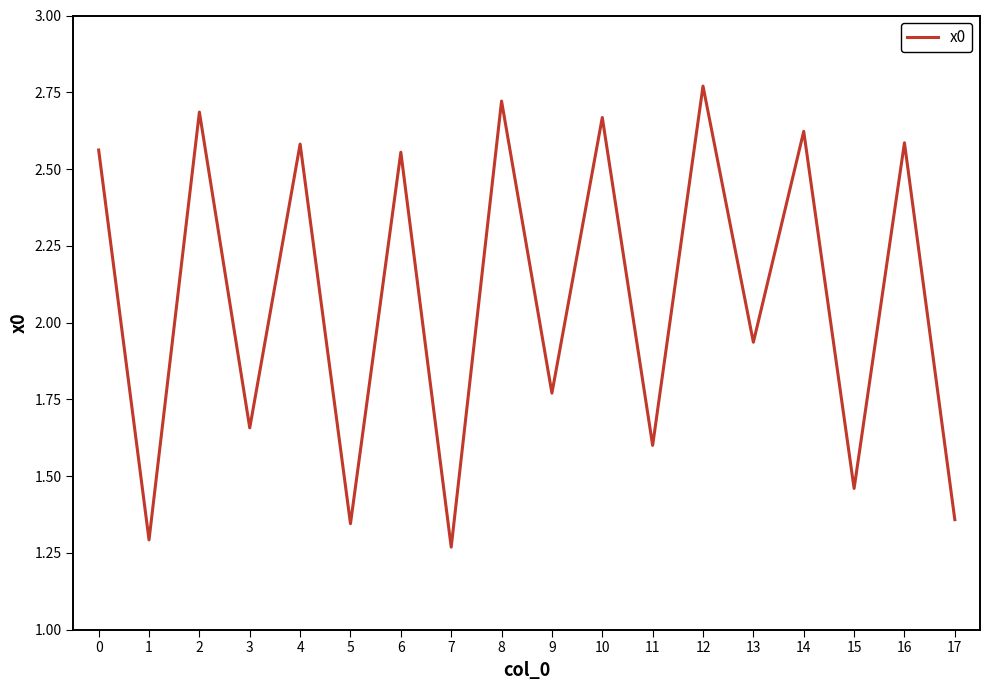

Count the number of data series in this chart.

1